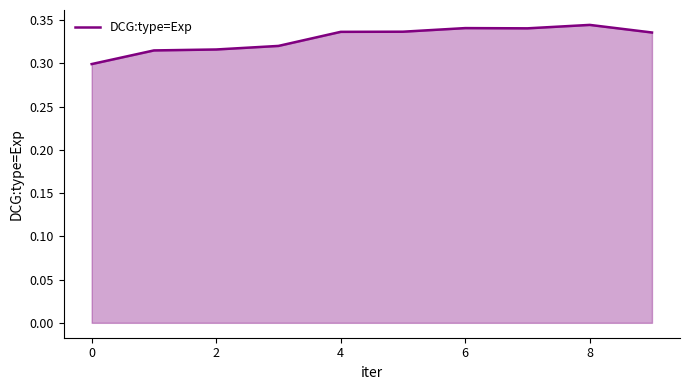

Count the number of data series in this chart.

1